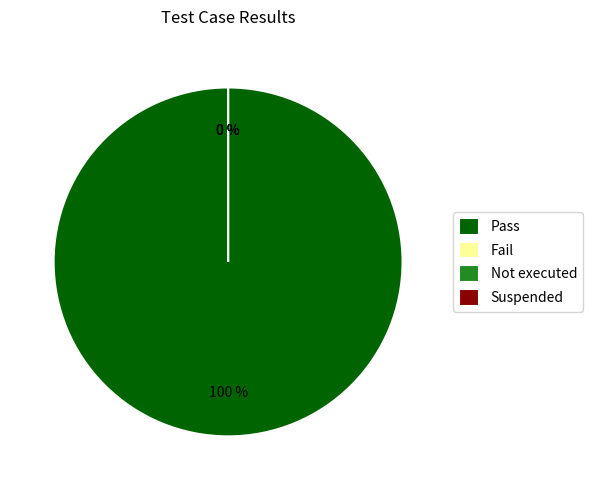

Does any single category account for the majority?

Yes